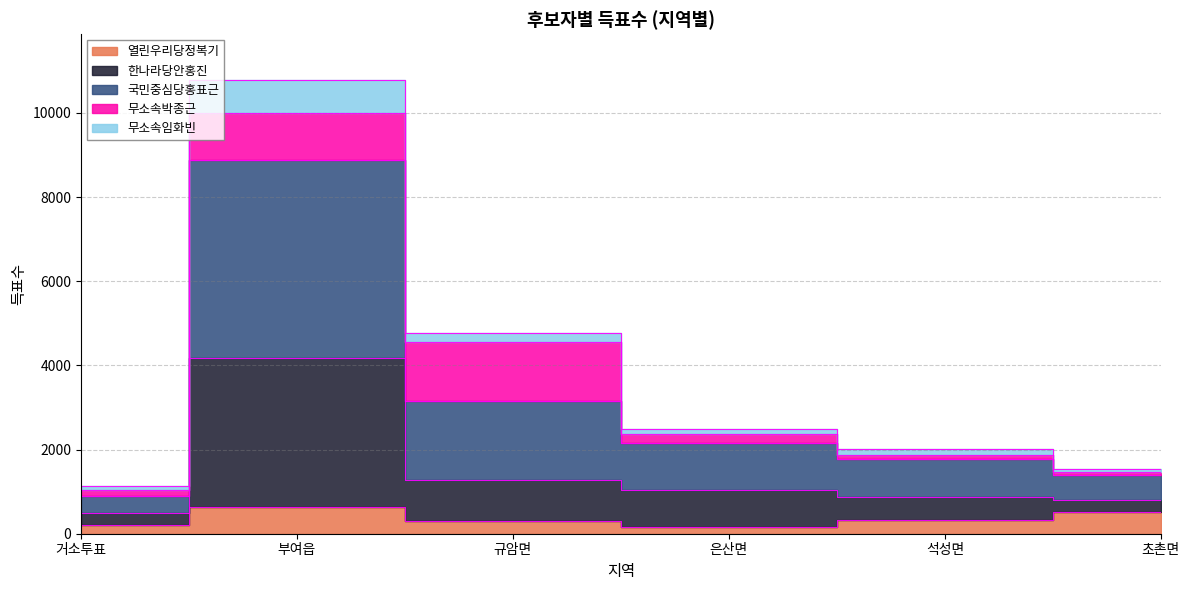

Which series has the widest spread of values?

국민중심당홍표근